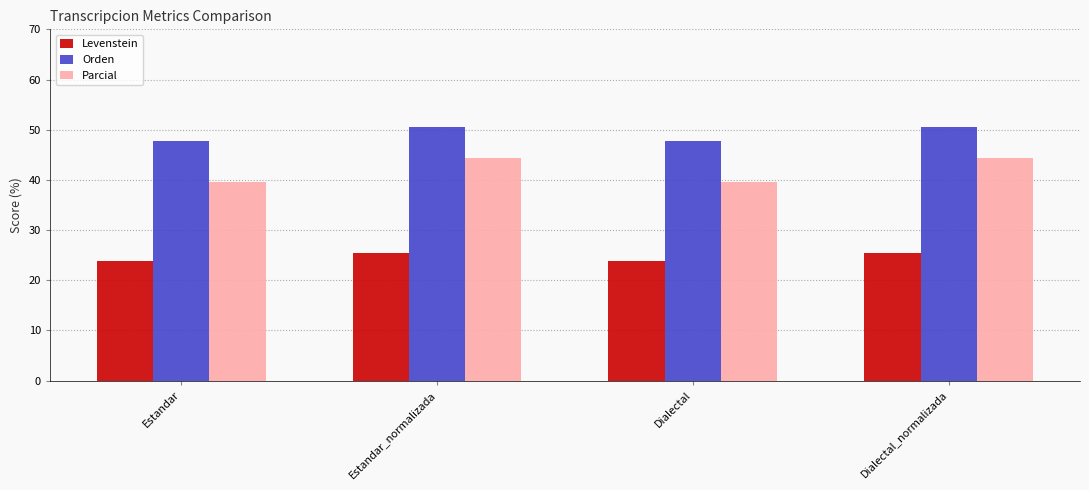

Where does the Orden series first go above 50?

Estandar_normalizada